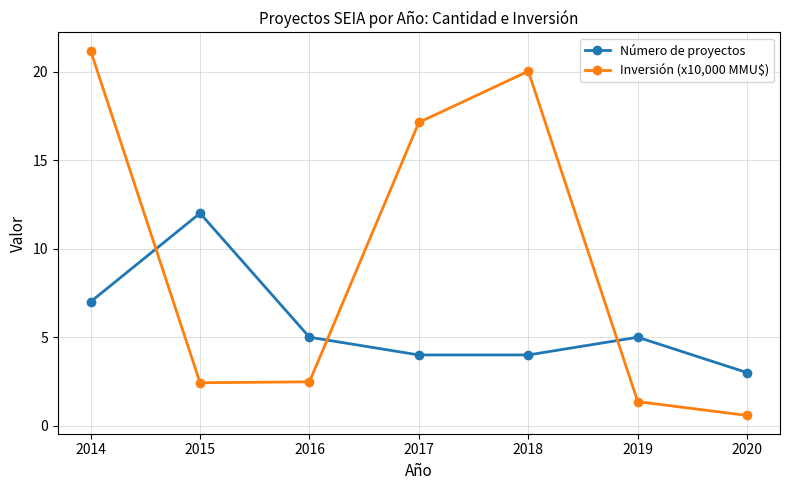

Rank the series by their maximum value, from highest to lowest.

Inversión (x10,000 MMU$), Número de proyectos